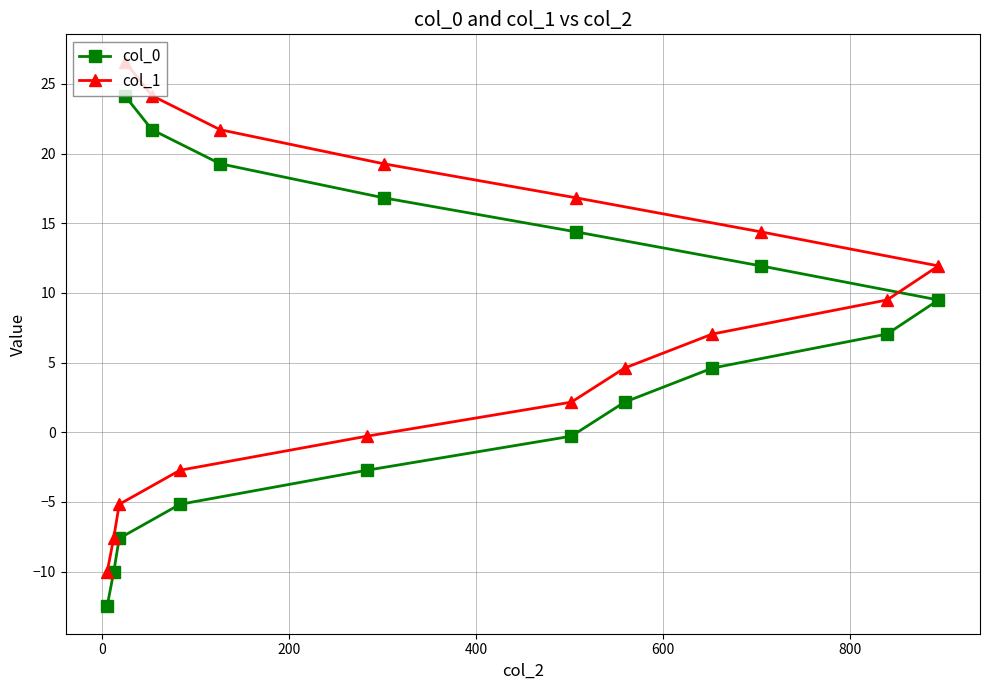

List the series in order of their peak value, highest first.

col_1, col_0